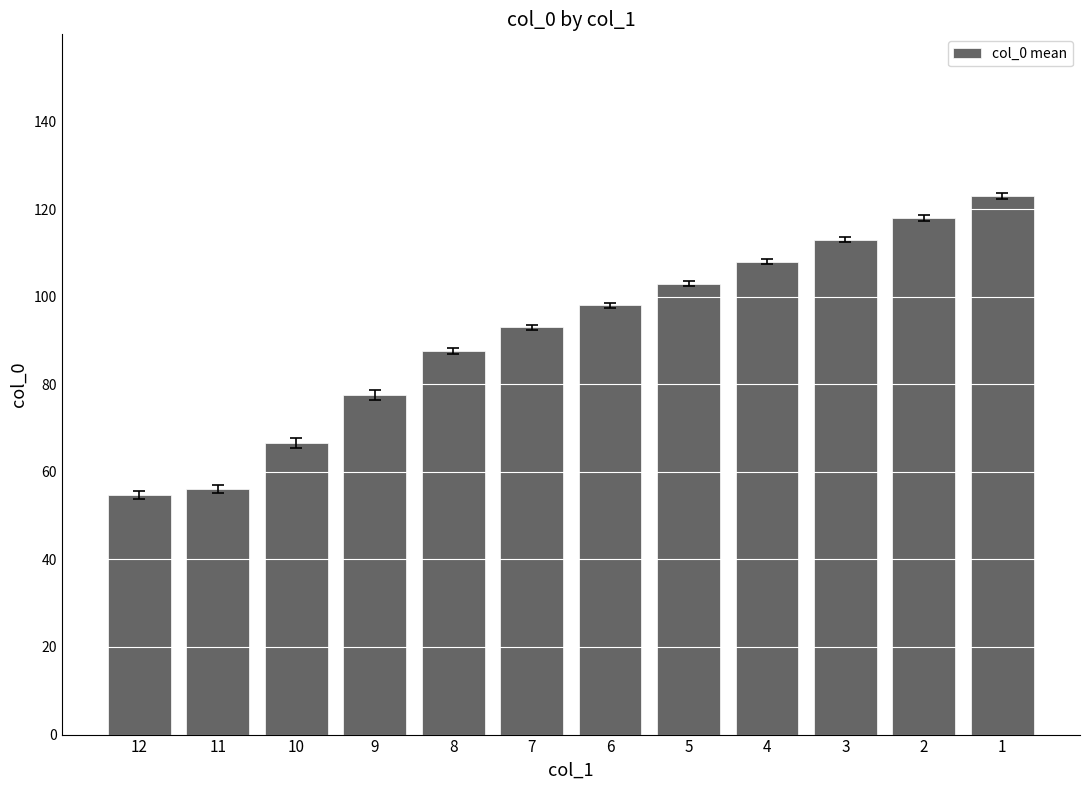

Reading left to right, what are all the values shown in this chart?

12=54.6	11=56.1	10=66.6	9=77.5	8=87.5	7=93.0	6=98.0	5=103.0	4=108.0	3=113.0	2=118.0	1=123.0